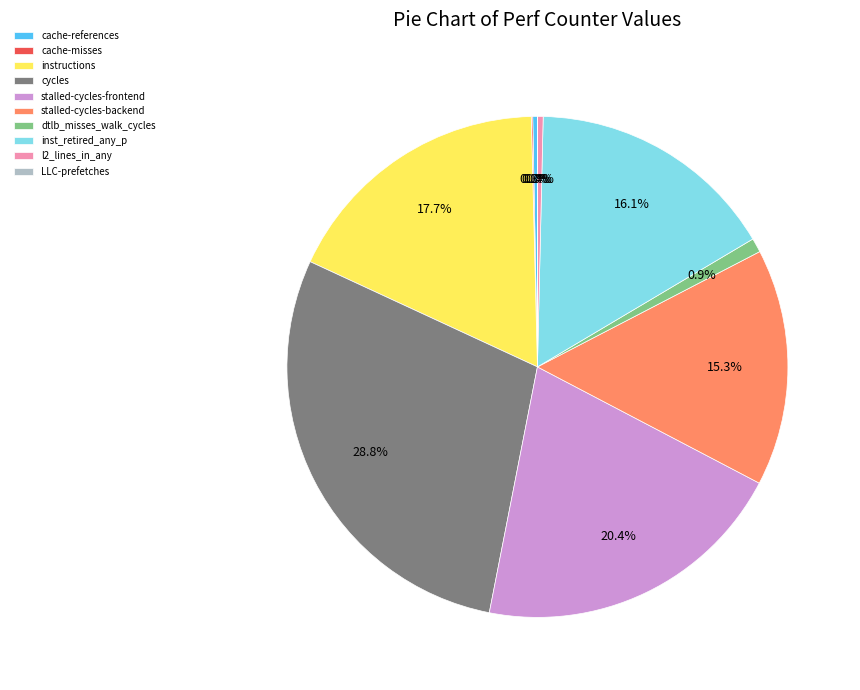

What percentage is NOT represented by cycles?

71.2%